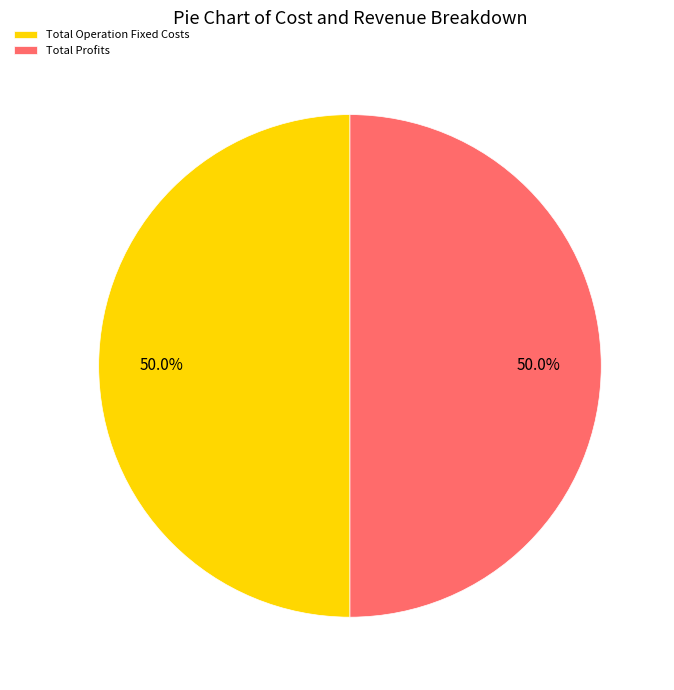

The Total Profits slice represents 50% of the pie. True or false?

True